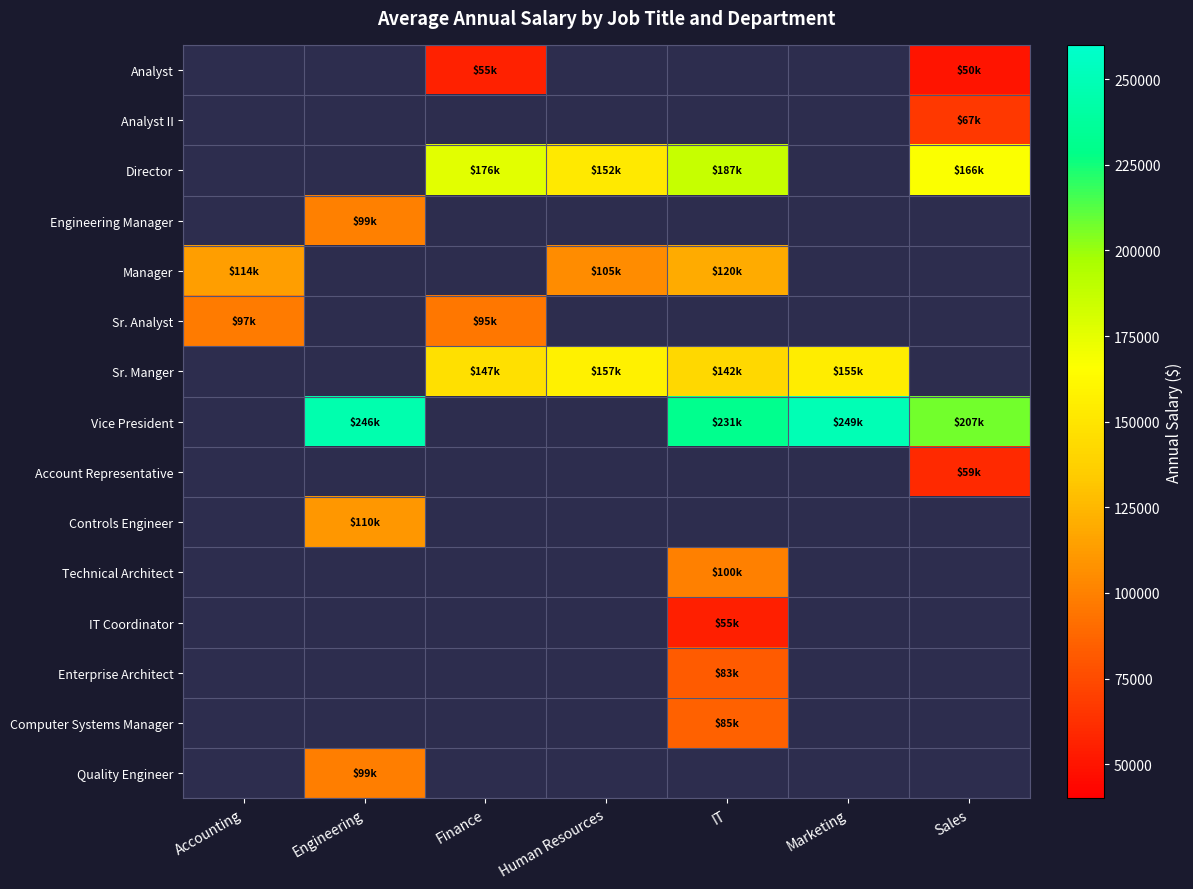

True or false: Account Representative has a value of 26135.5 at Sales.

False